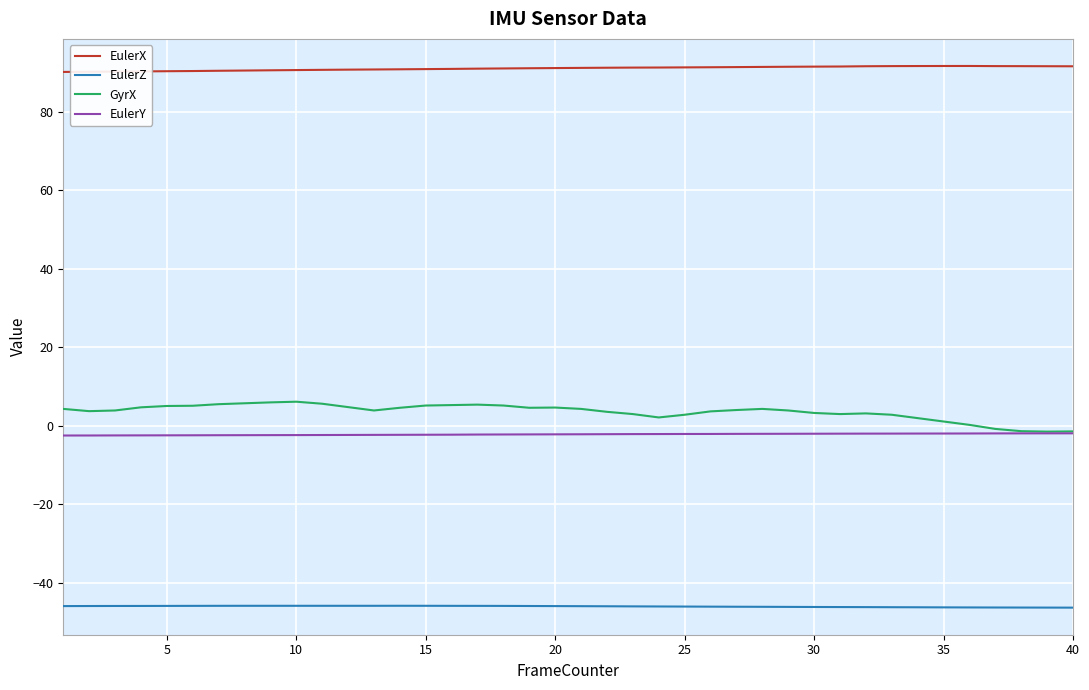

Does the chart display data point markers on the line(s)?

No